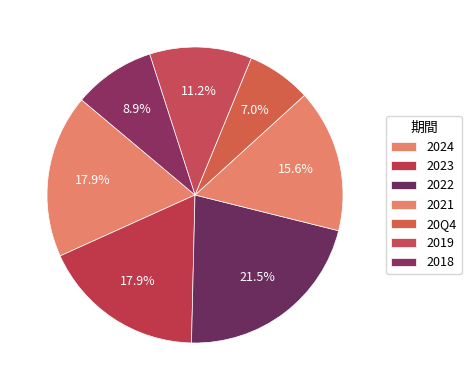

To the nearest percent, what percentage of the pie is 2019?

11%